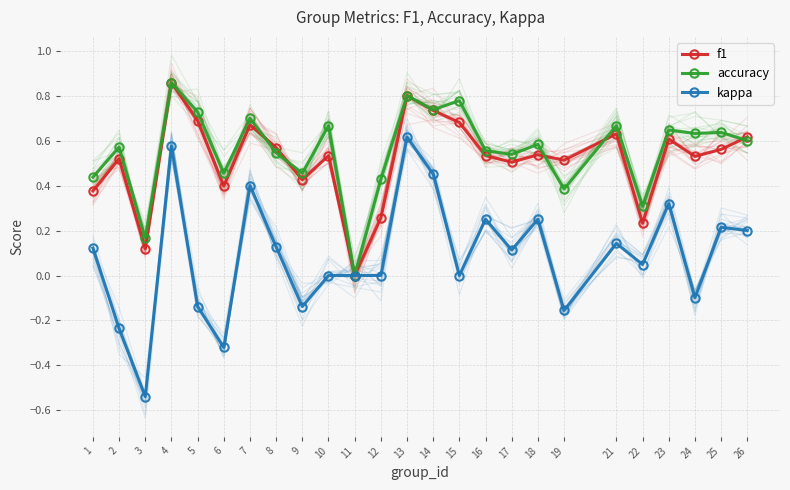

How many lines are shown in the chart?

3